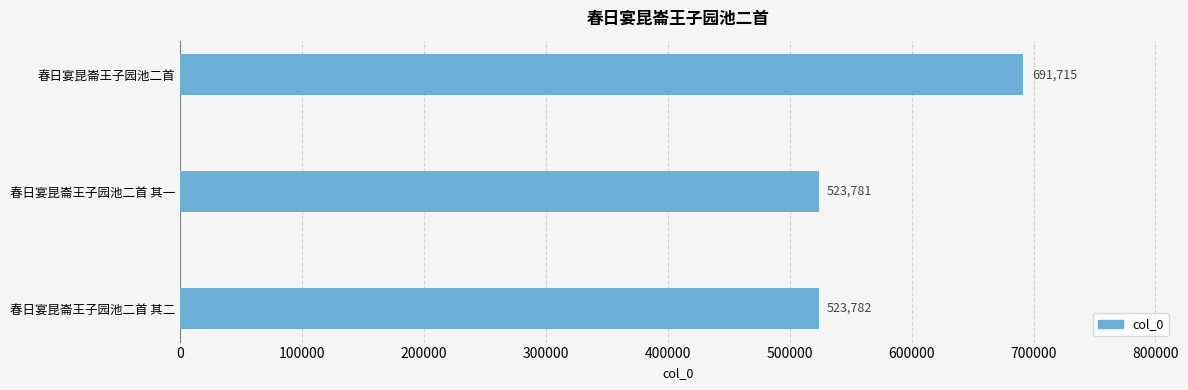

Approximately how many times larger is the value at 春日宴昆崙王子园池二首 其二 compared to 春日宴昆崙王子园池二首 其一?

1.0